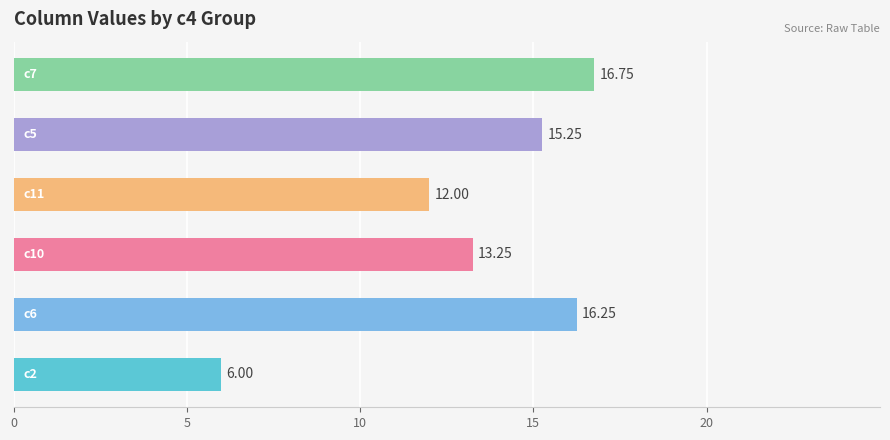

How many bars are there in total?

6